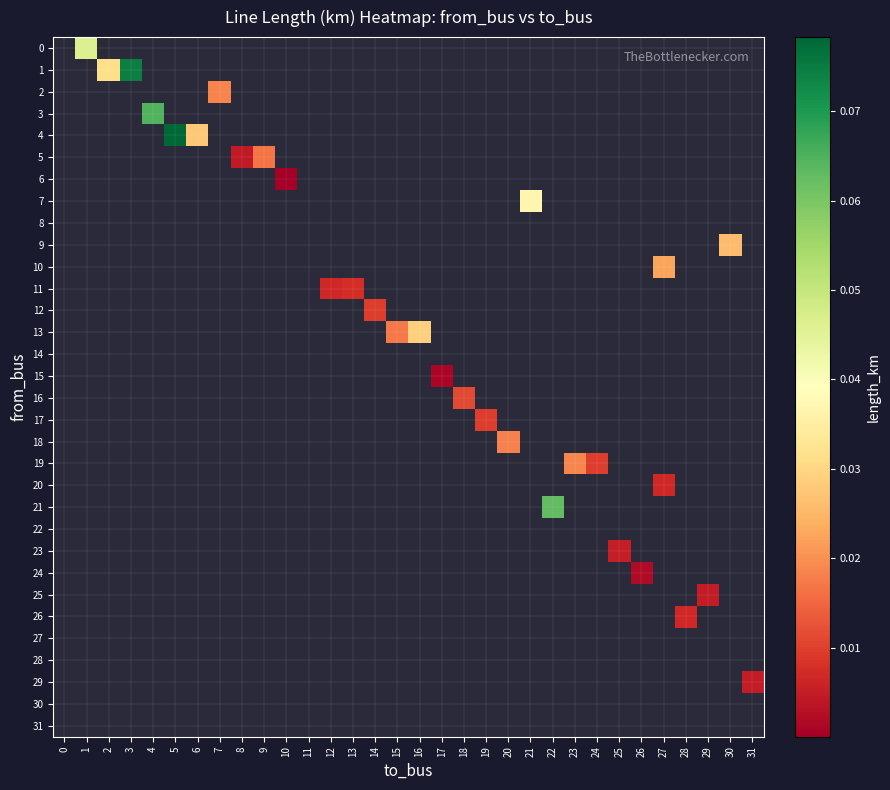

How many distinct data groups are displayed?

32